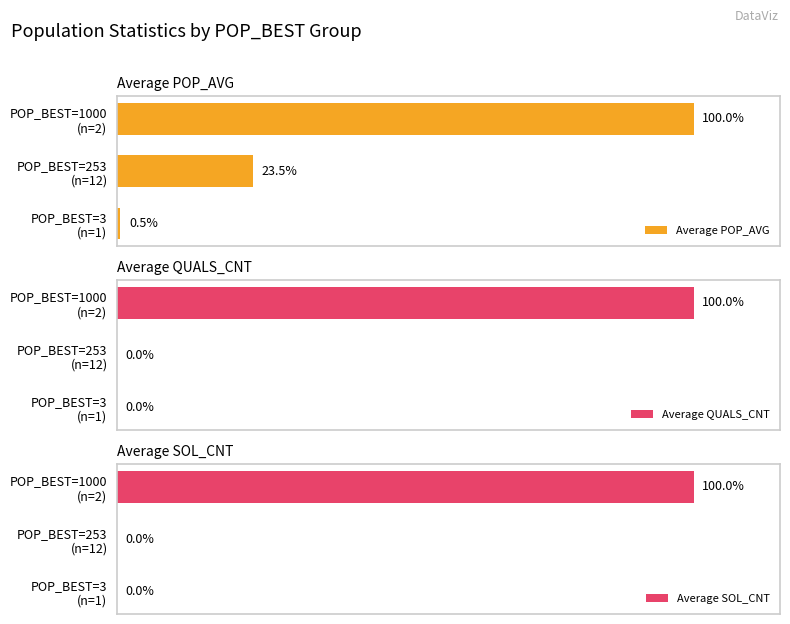

What are all the series names shown in the legend?

Average POP_AVG, Average QUALS_CNT, Average SOL_CNT